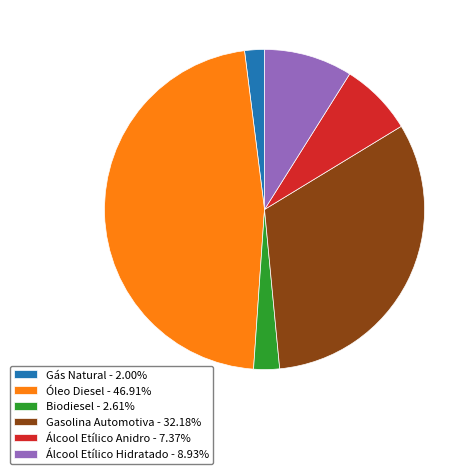

Approximately how many times larger is the value at Gasolina Automotiva compared to Óleo Diesel?

0.7